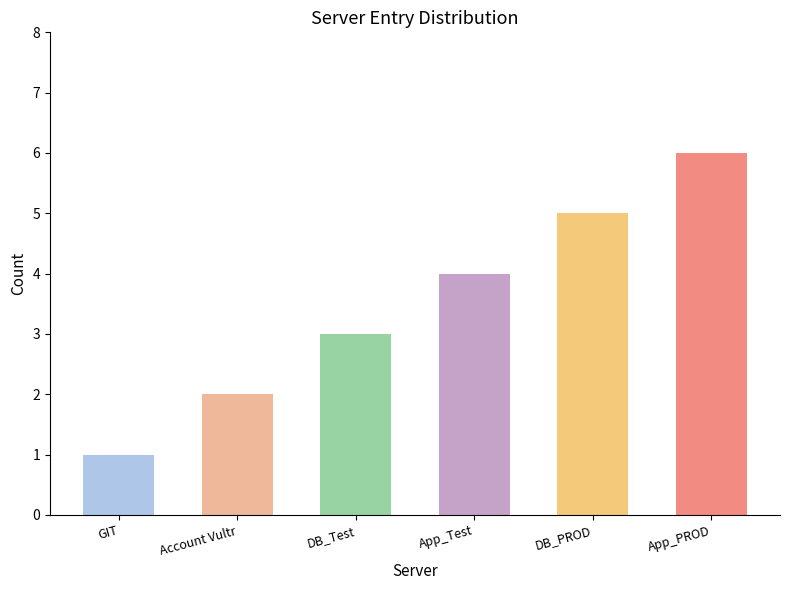

Approximately how many times larger is the value at GIT compared to DB_Test?

0.3